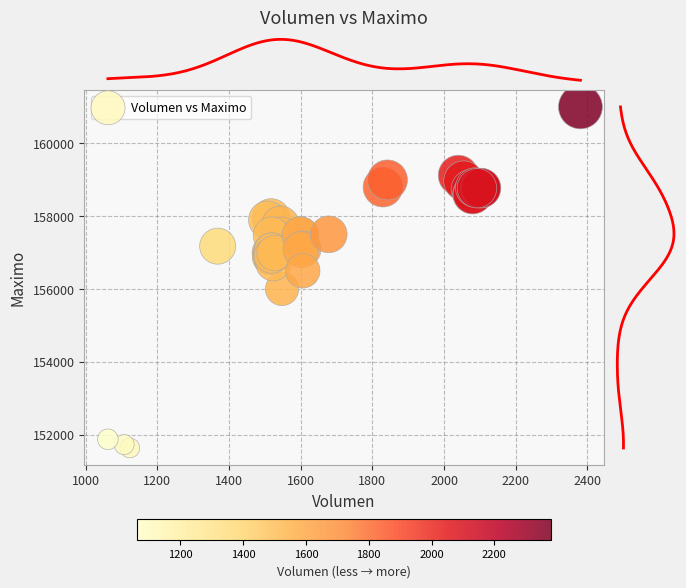

What Y value in the scatter plot is closest to 156316?

156500